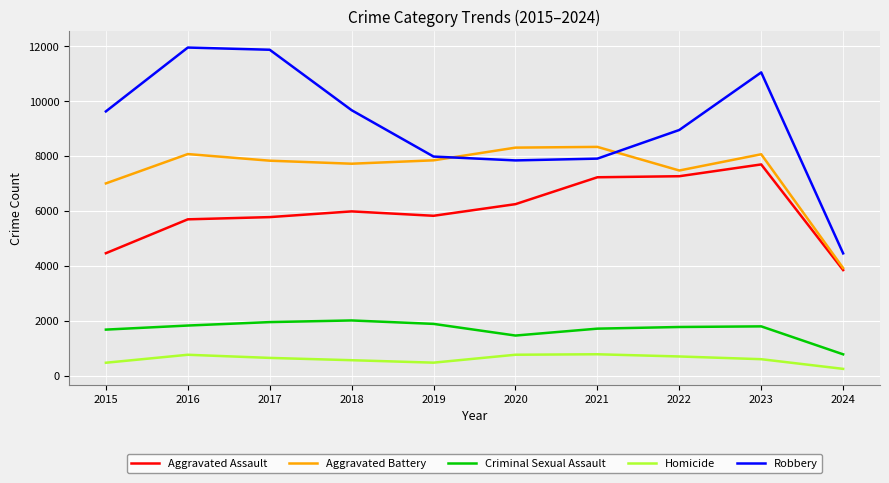

Which series has the largest total across all categories?

Robbery